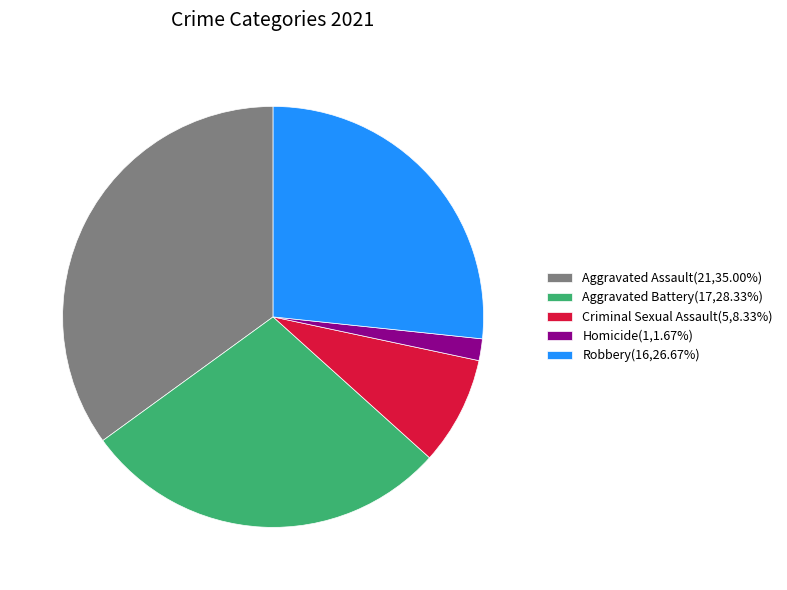

Which slice is the smallest?

Homicide